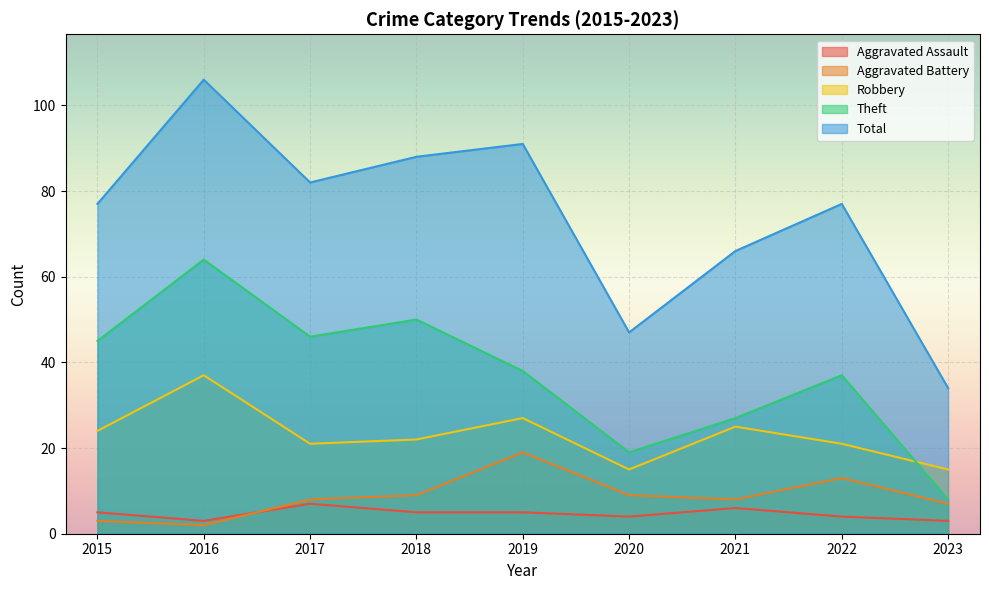

True or false: Total has more than 1 points higher than both neighbors.

True